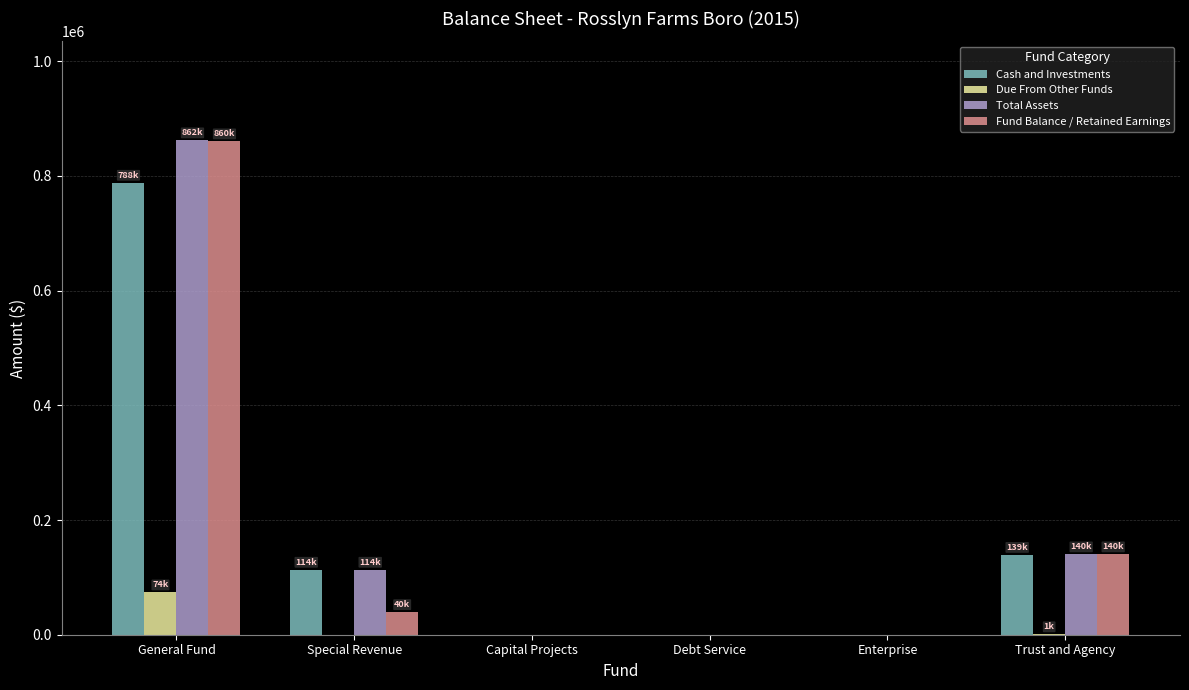

The Fund Balance / Retained Earnings series shows 860403 at General Fund. True or false?

True